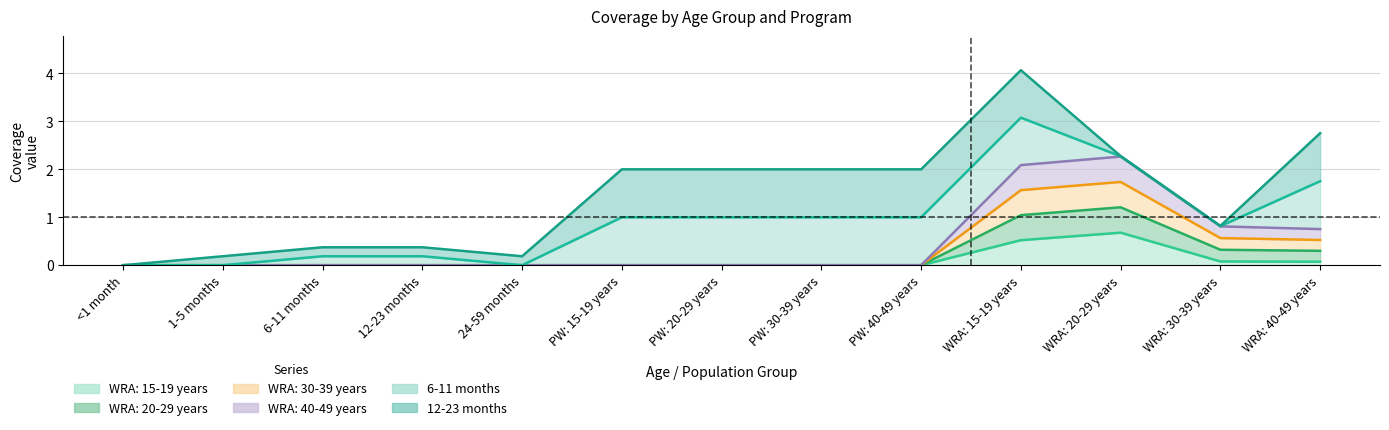

In WRA: 15-19 years, how many points are higher than both neighbors (excluding endpoints)?

1